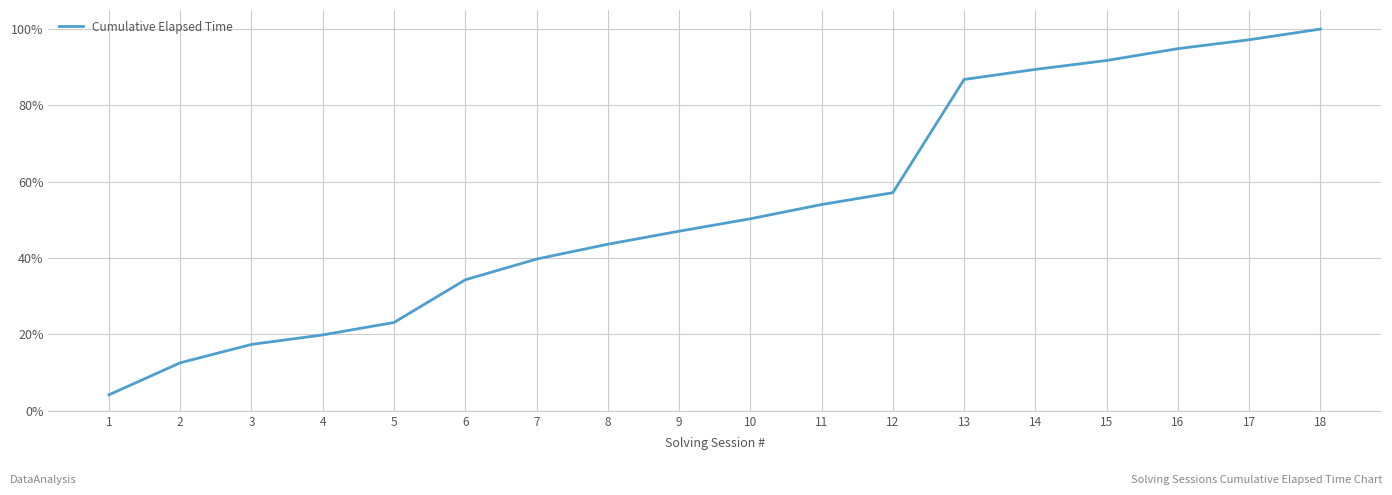

What is the change in value from 2 to 17?

+0.8